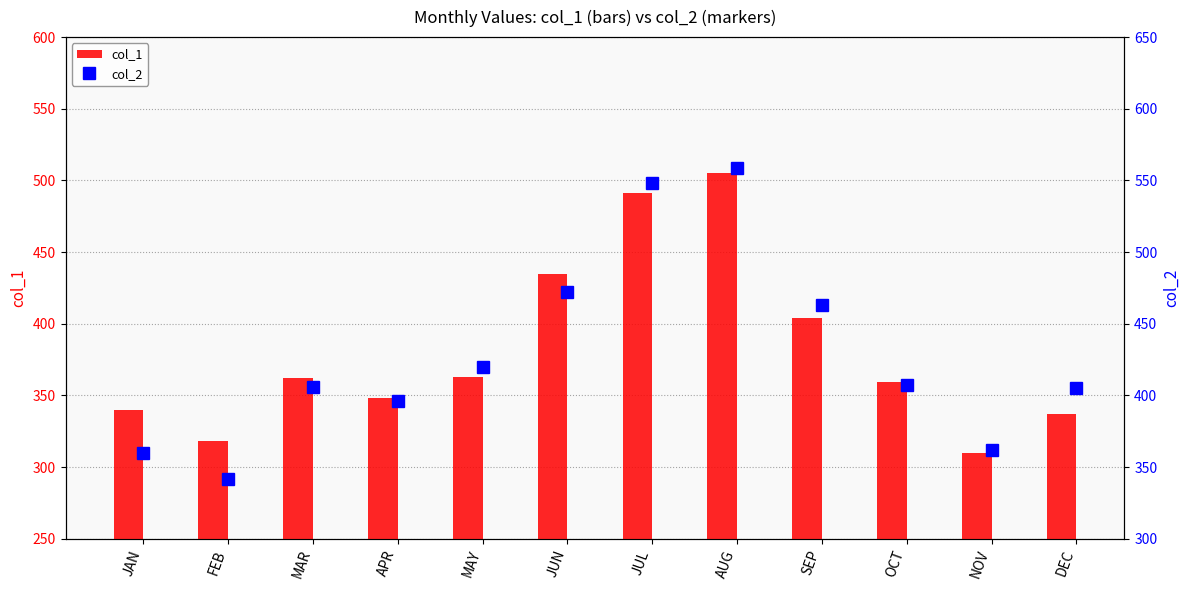

At which label does col_2 first exceed 407?

MAY